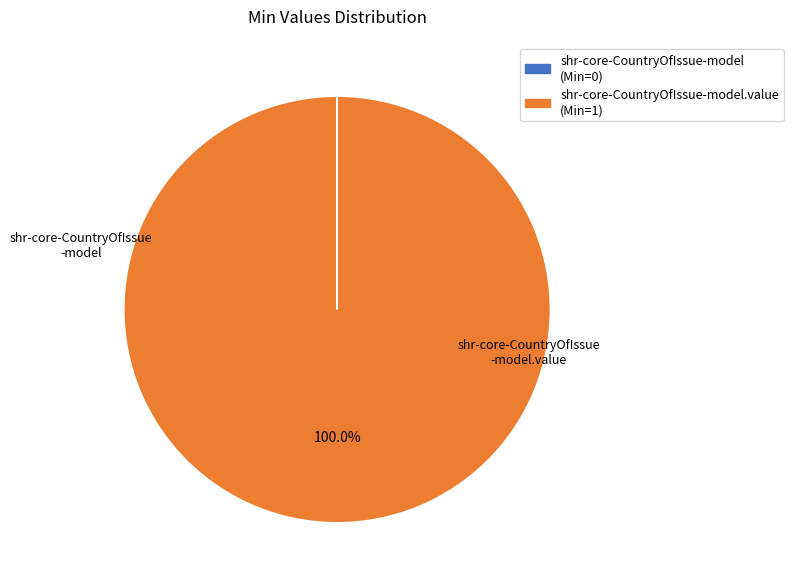

Which category accounts for the majority?

shr-core-CountryOfIssue-model.value (Min=1)